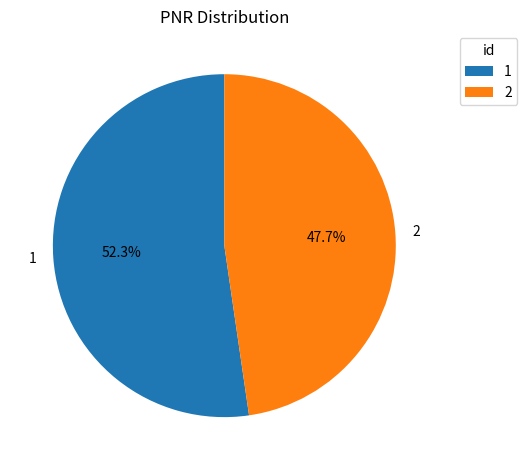

What is the ratio of the value at 1 to the value at 2?

1.1